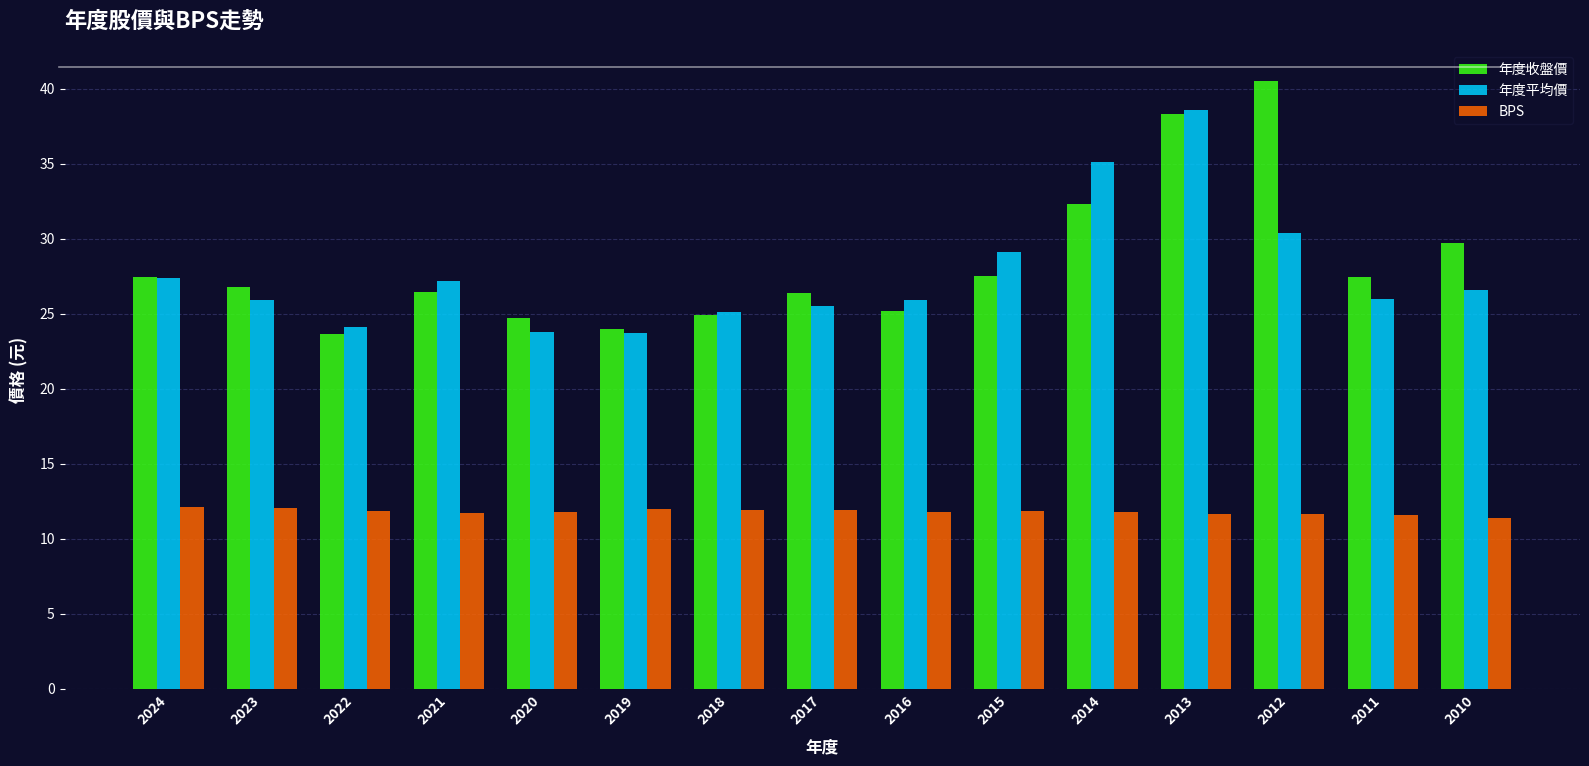

Which series has the largest total across all categories?

年度收盤價